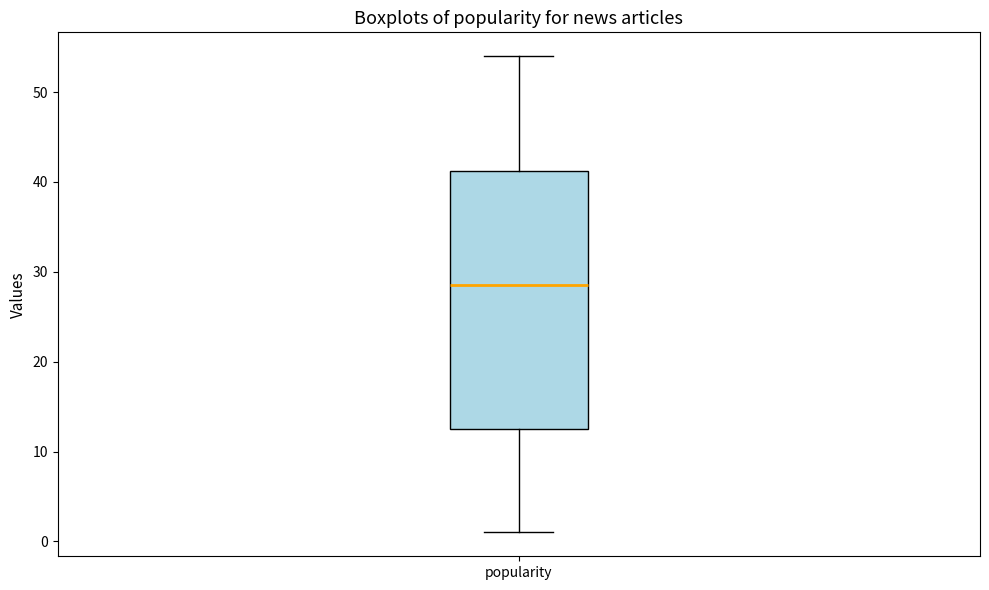

Where does the lower whisker of the box for popularity end on the y-axis? The values are not printed on the chart, so give them approximately, as read against the axis.

1